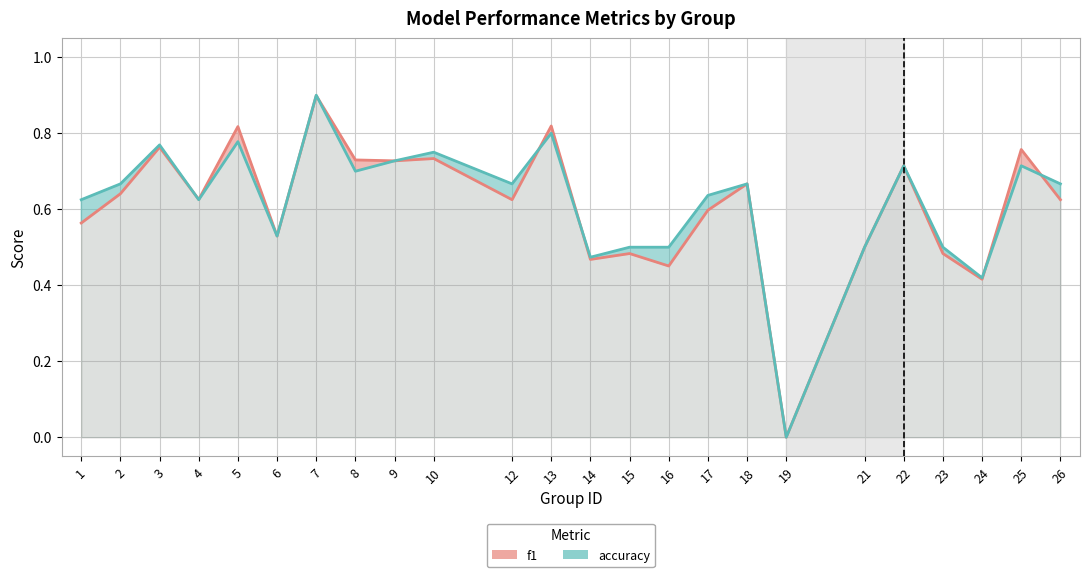

What are all the series names shown in the legend?

f1, accuracy